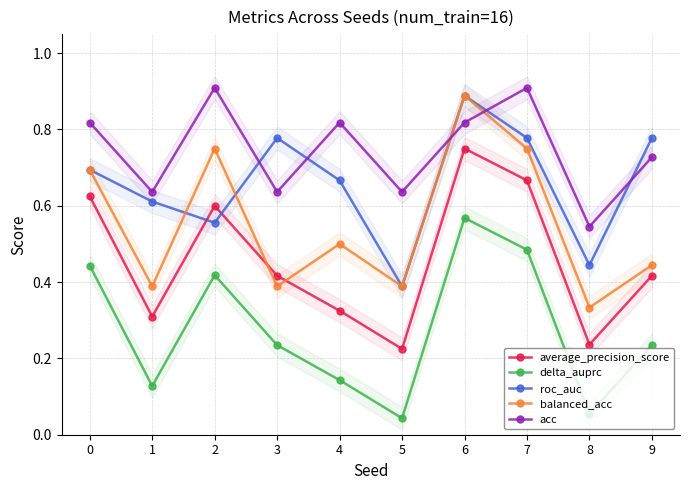

At which category is the sum across all series the highest?

6